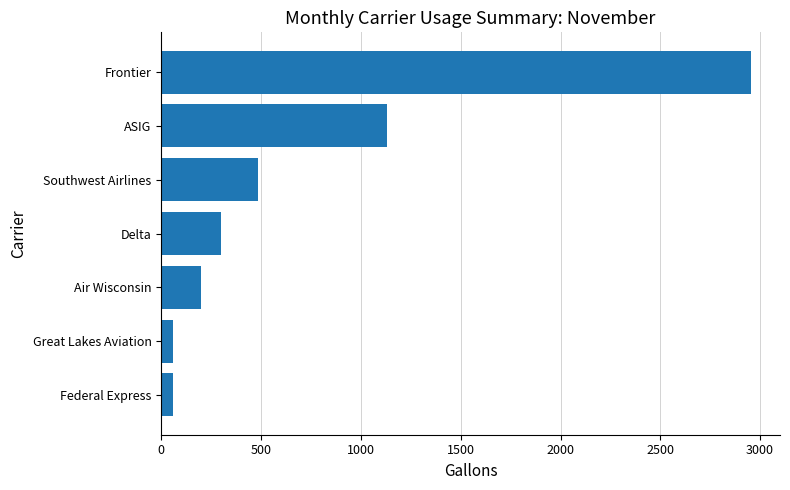

What is the value of the 3rd bar from the top?

485